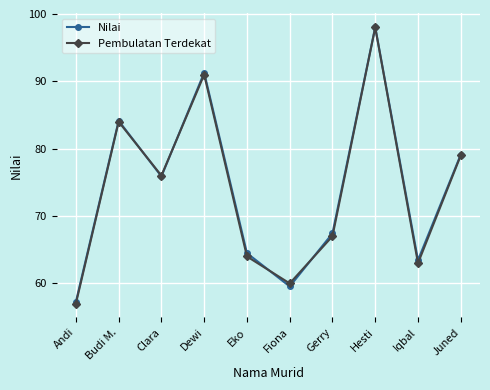

What is the difference between the Pembulatan Terdekat values at Hesti and Budi M.?

14.0